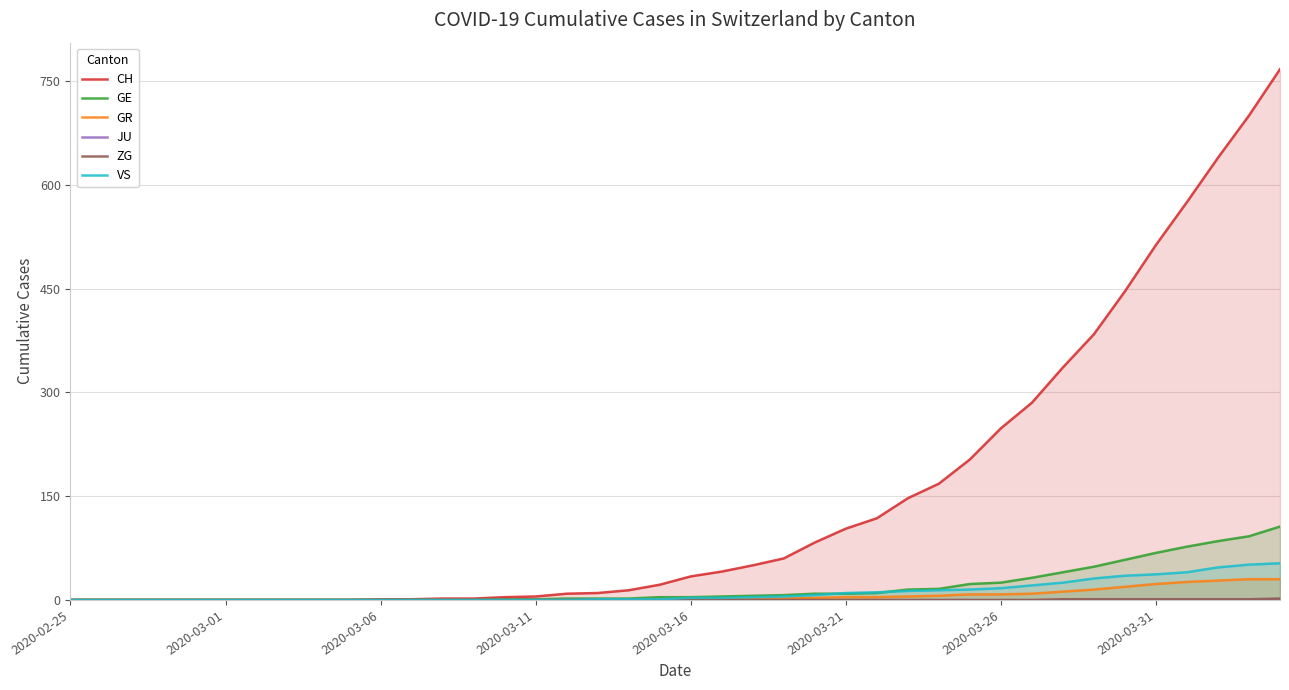

How many values in ZG are above zero?

8